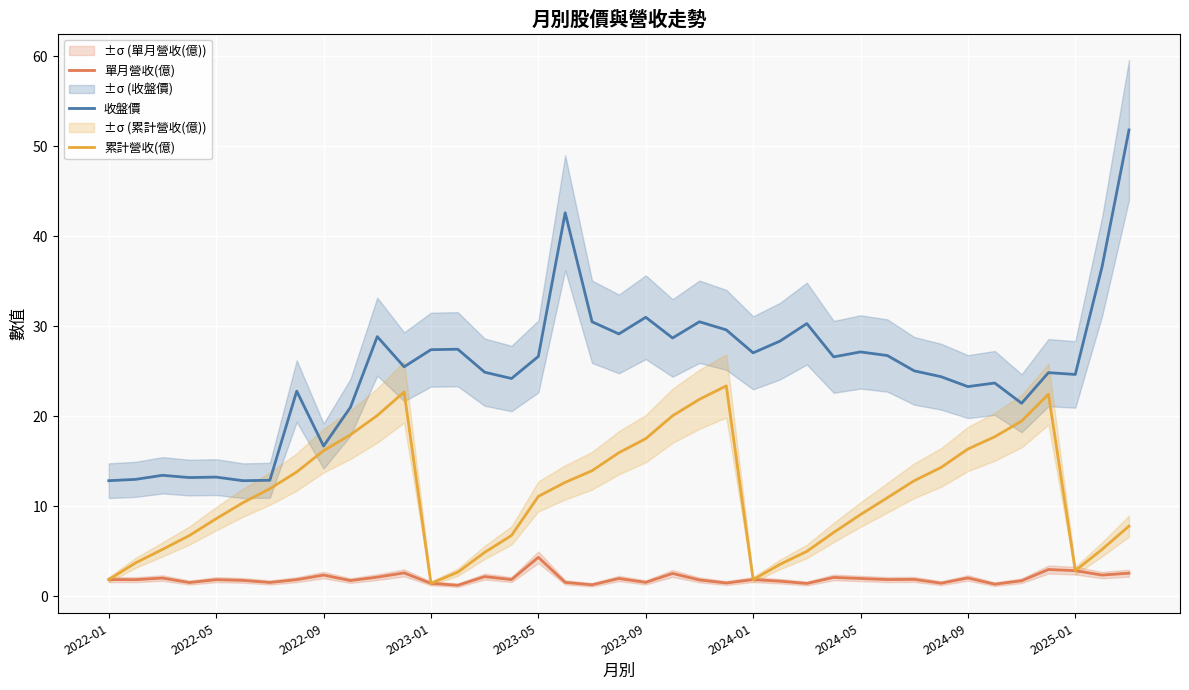

How many values in the 累計營收(億) series exceed 11?

20